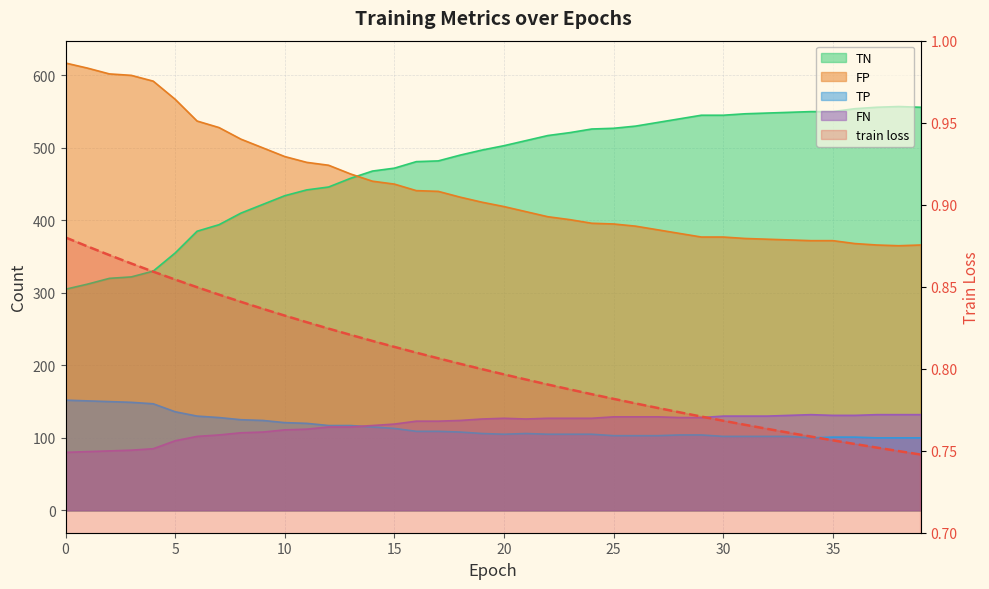

What is the value of the TN point at the 29th from the left?

540.0